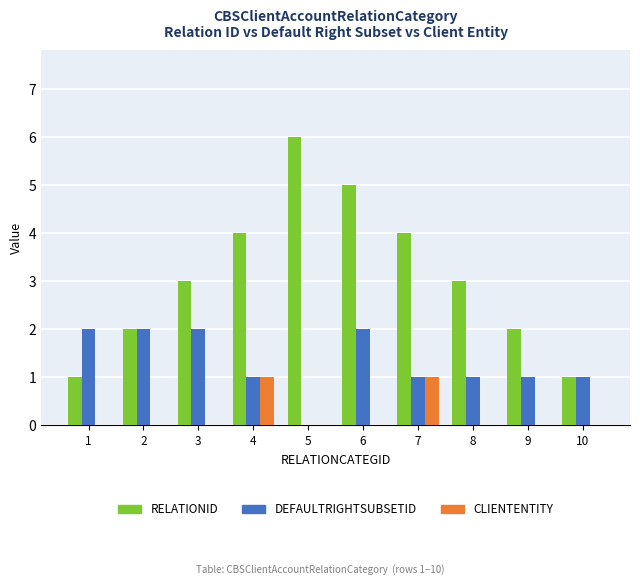

What value does the RELATIONID series have at 8?

3